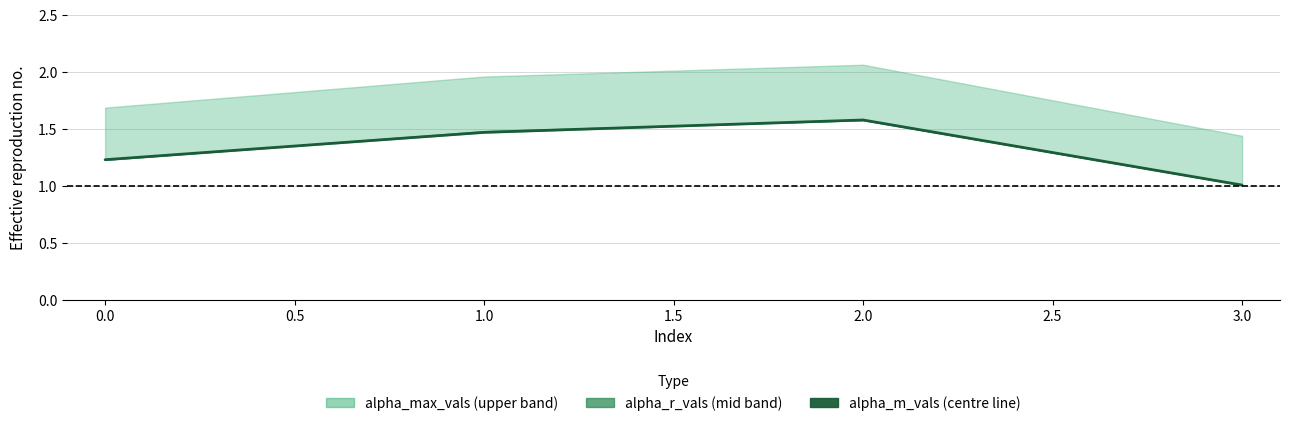

The value at 2.0 is 1.6. True or false?

True